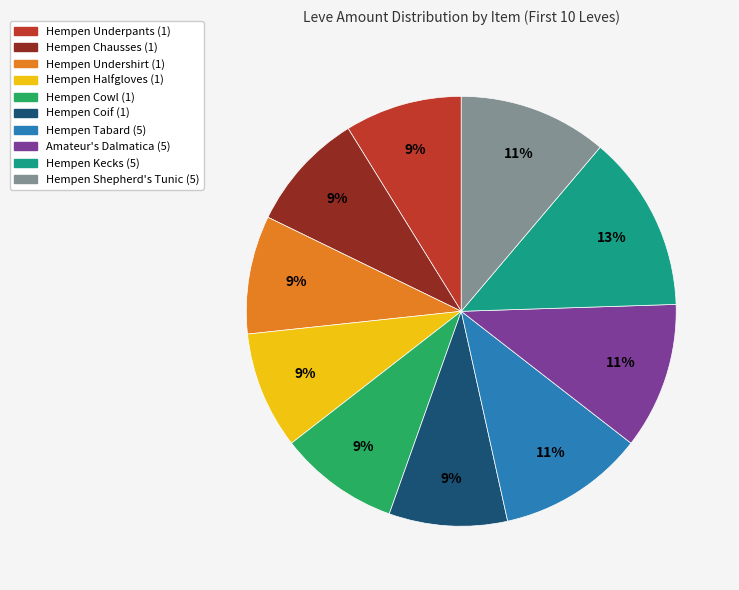

Combined, do Hempen Undershirt (1) and Amateur's Dalmatica (5) account for over 50%?

No